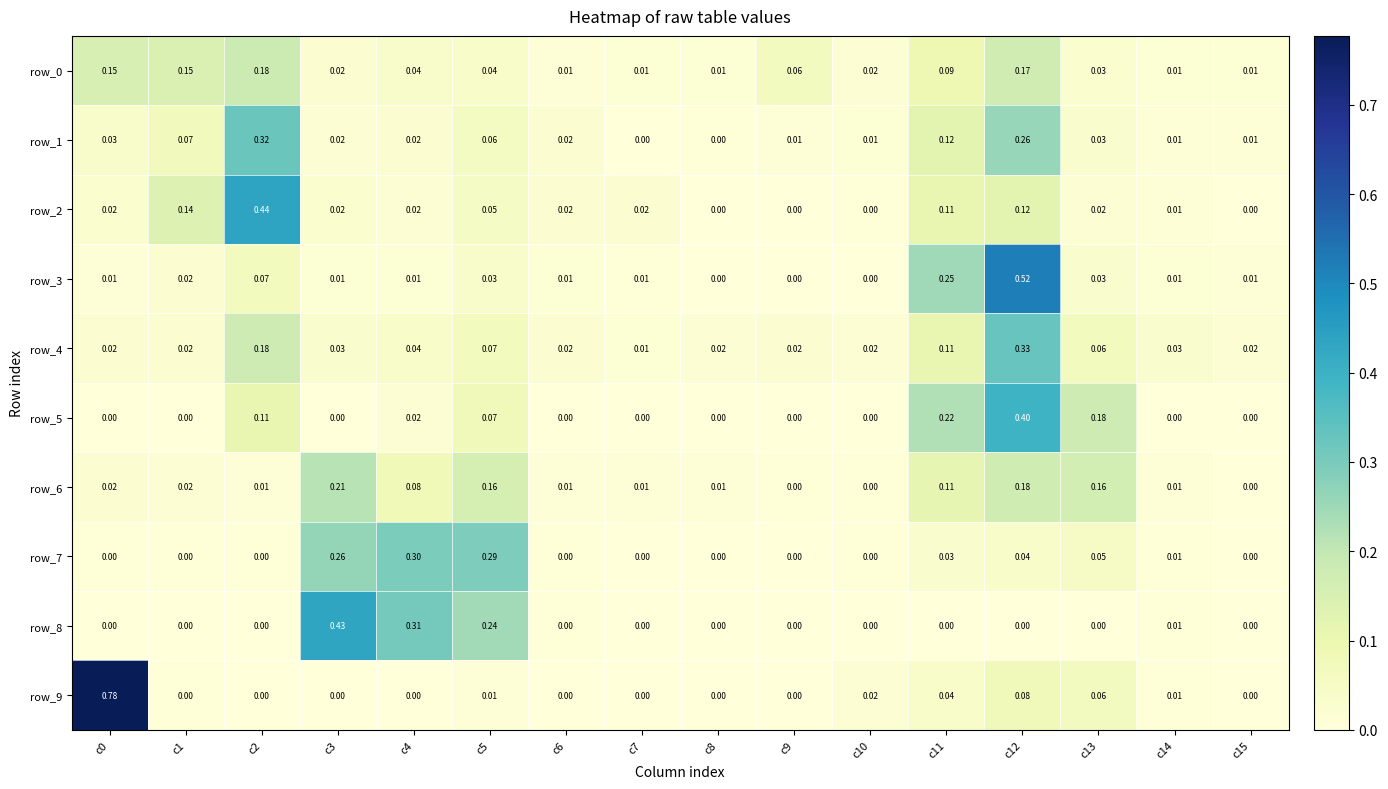

Which category has the highest value in the row_5 series?

c12